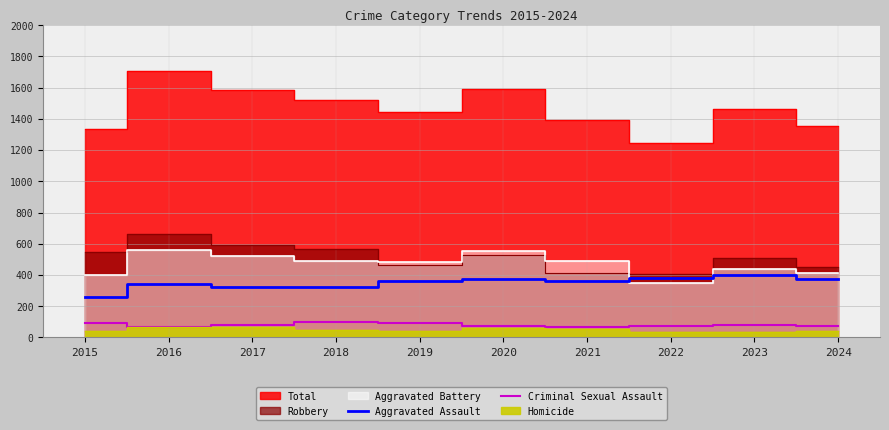

How many interior local peaks does the Criminal Sexual Assault series have?

2